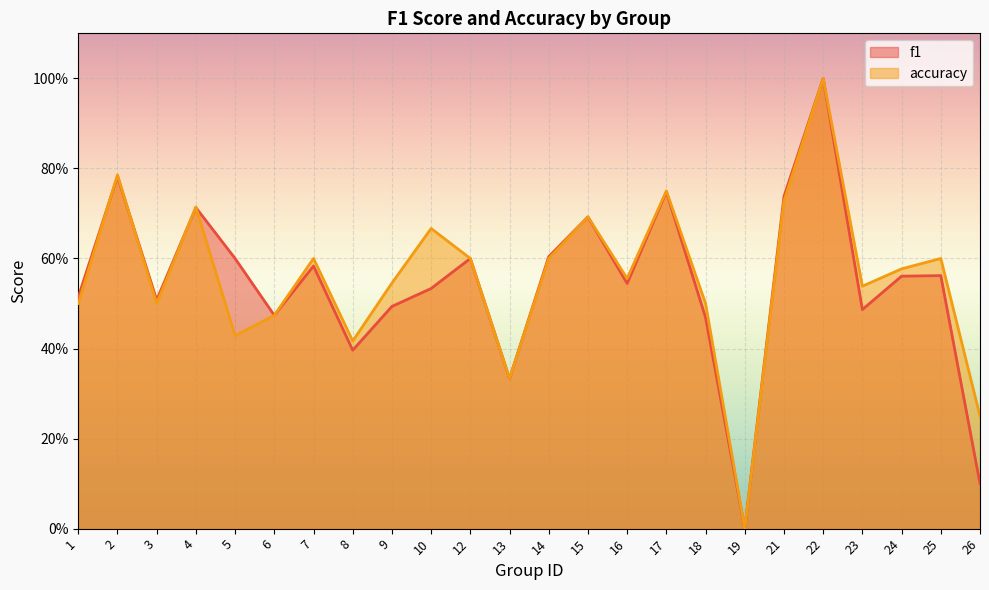

In f1, how many points are lower than both neighbors (excluding endpoints)?

7